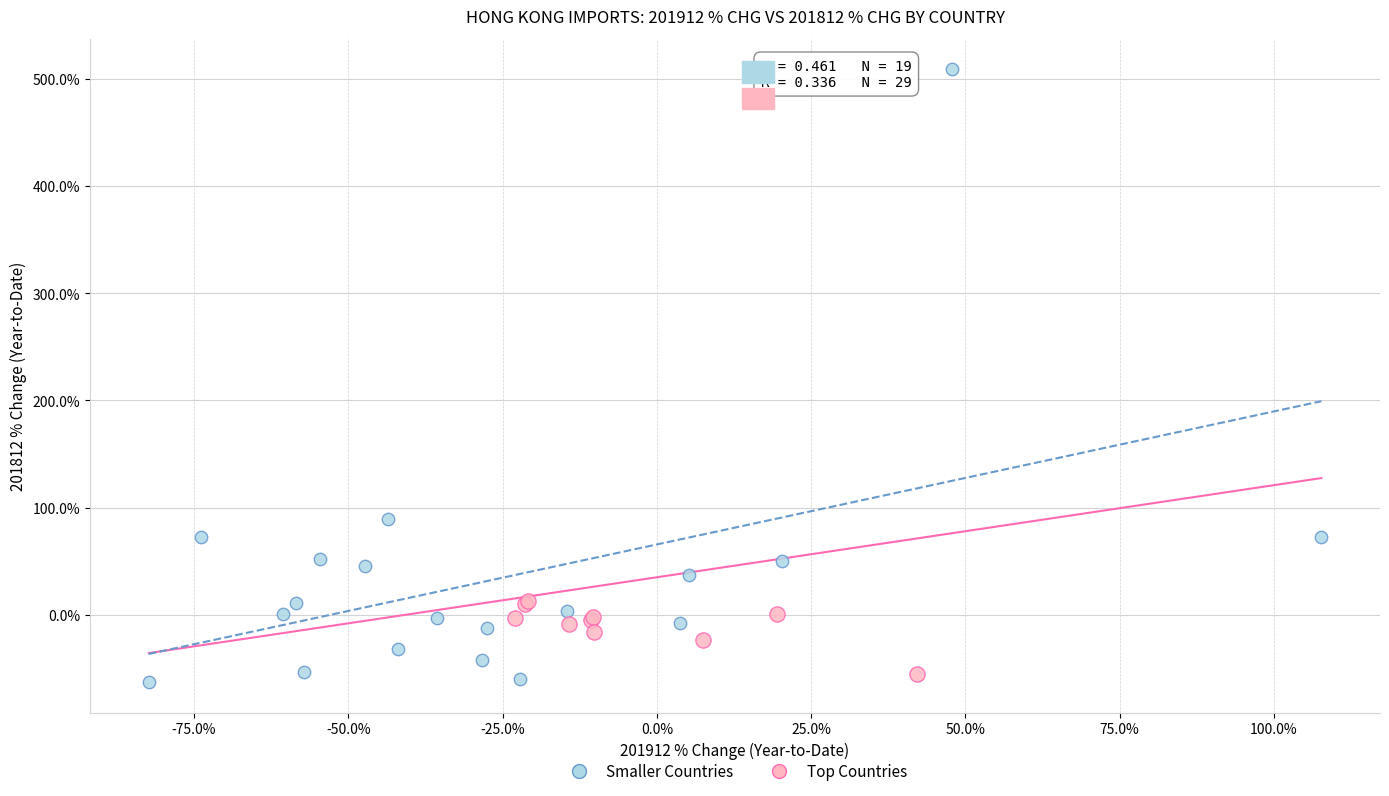

Which series has the largest Y range (max minus min)?

Smaller Countries